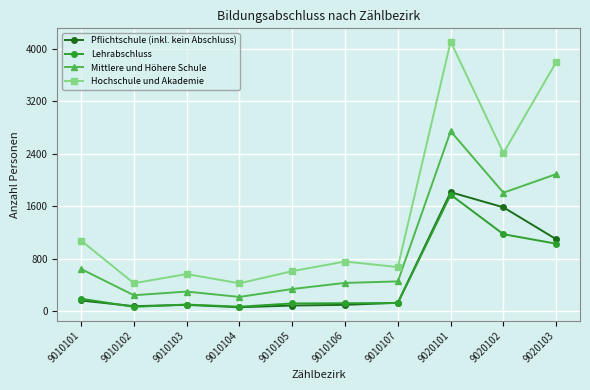

What is the difference between the second highest and second lowest values in the Pflichtschule (inkl. kein Abschluss) series?

1508